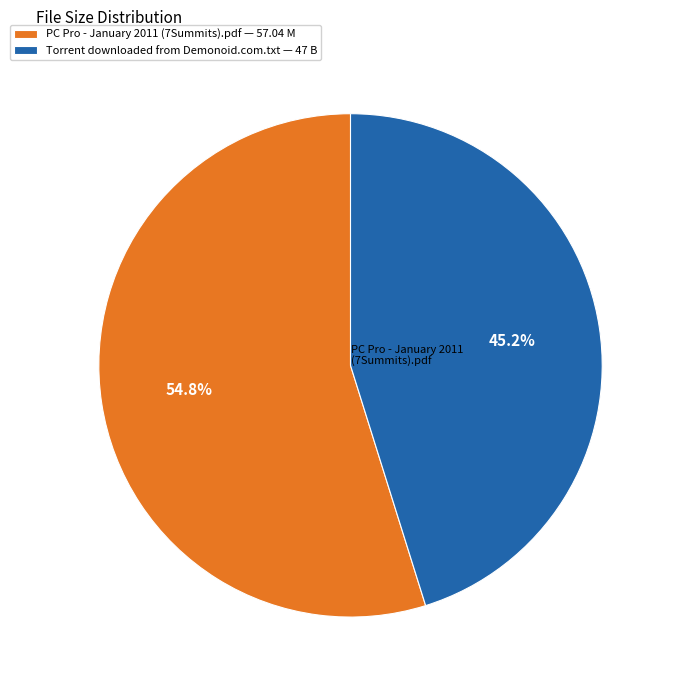

What is the smallest slice in the pie chart?

Torrent downloaded from Demonoid.com.txt